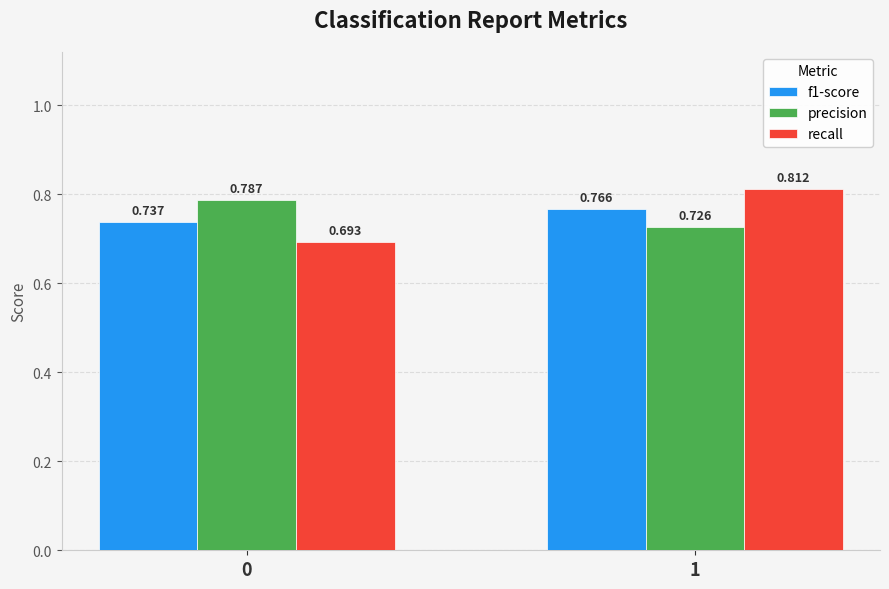

Which series has the widest spread of values?

recall